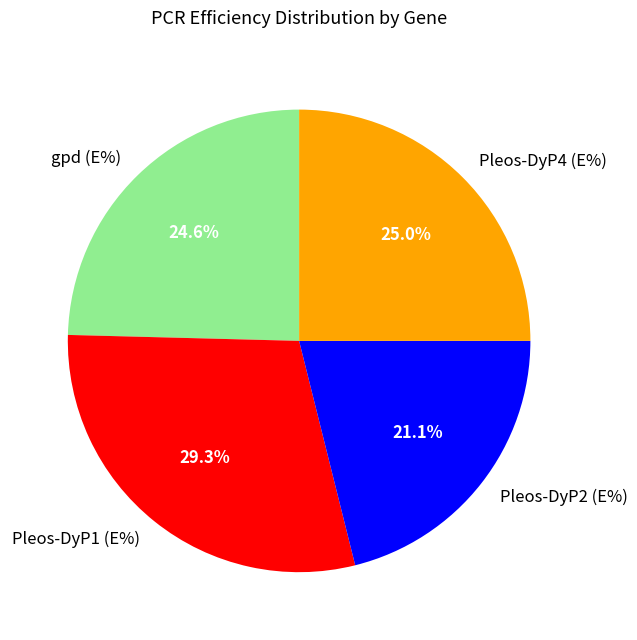

Which has a higher value, Pleos-DyP2 (E%) or Pleos-DyP4 (E%)?

Pleos-DyP4 (E%)